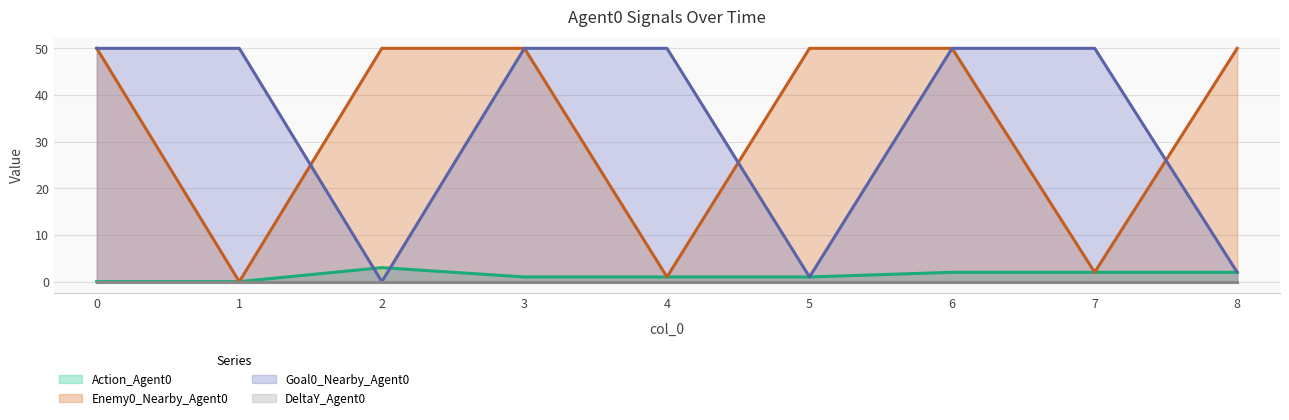

What is the value of the Goal0_Nearby_Agent0 point at the 2nd from the left?

50